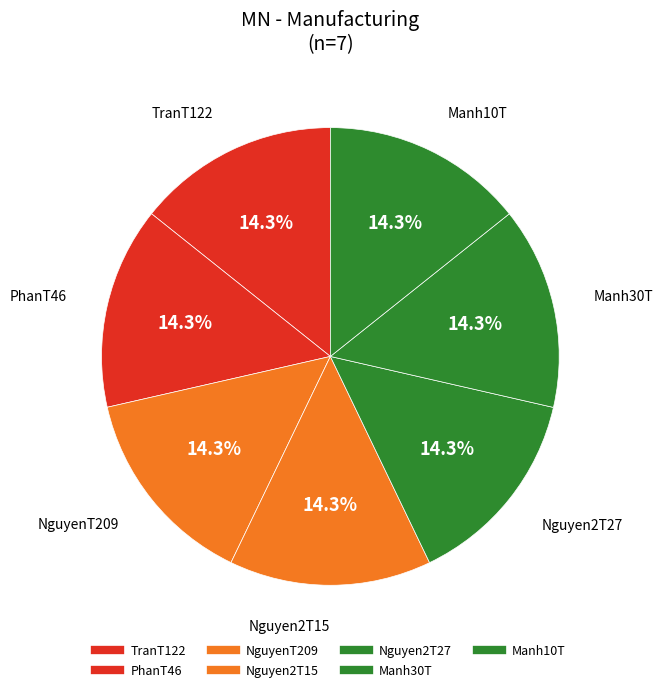

Rank the categories by value from highest to lowest.

Manh10T, Manh30T, Nguyen2T27, Nguyen2T15, NguyenT209, PhanT46, TranT122